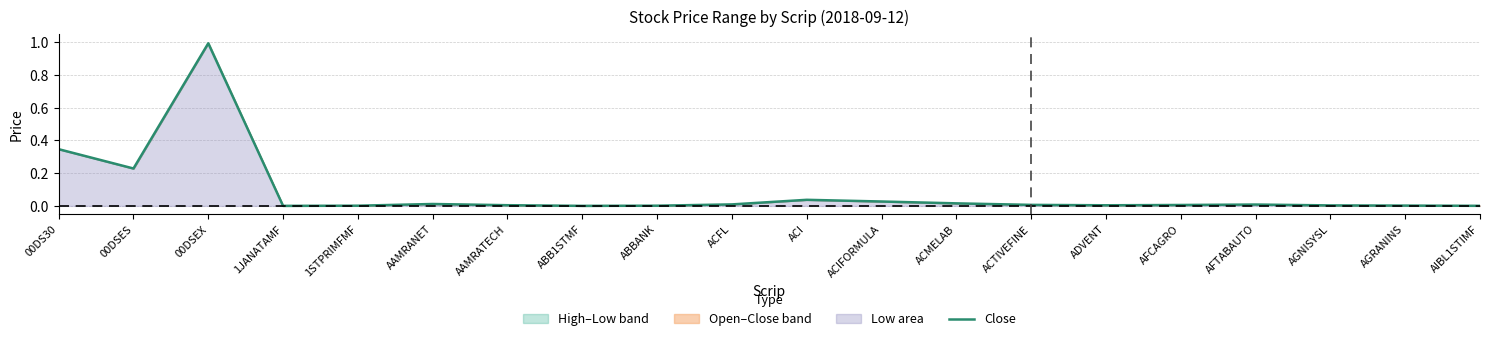

Reading left to right, extract all data points from this chart.

0.3	0.2	1.0	0.0	0.0	0.0	0.0	0.0	0.0	0.0	0.0	0.0	0.0	0.0	0.0	0.0	0.0	0.0	0.0	0.0